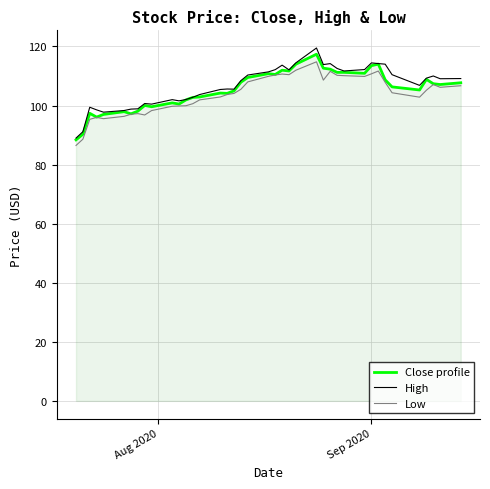

Which series has the largest total across all categories?

High